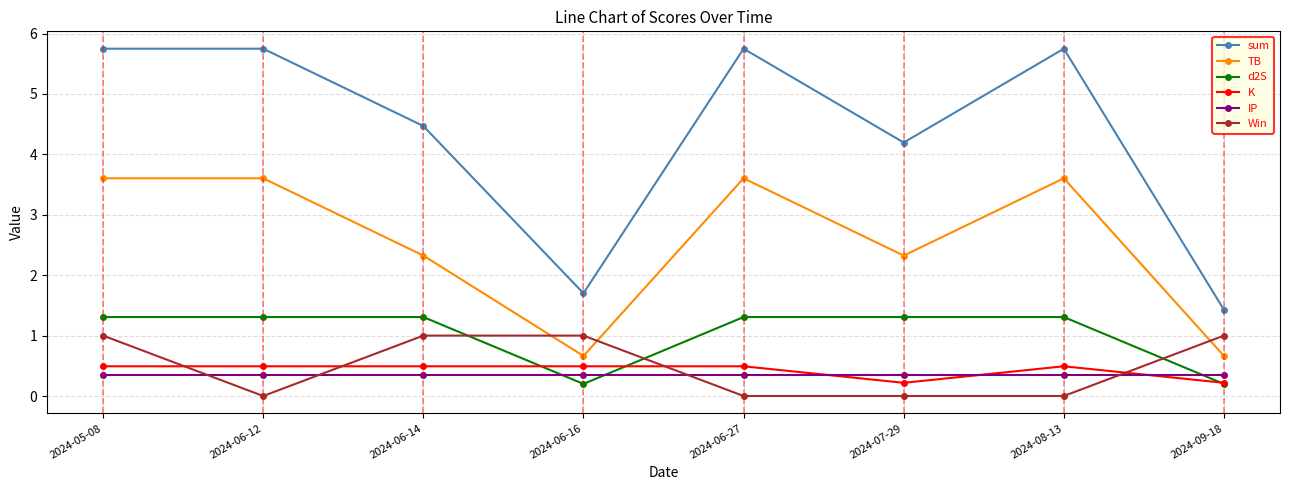

True or false: sum and d2S intersect in this chart.

False